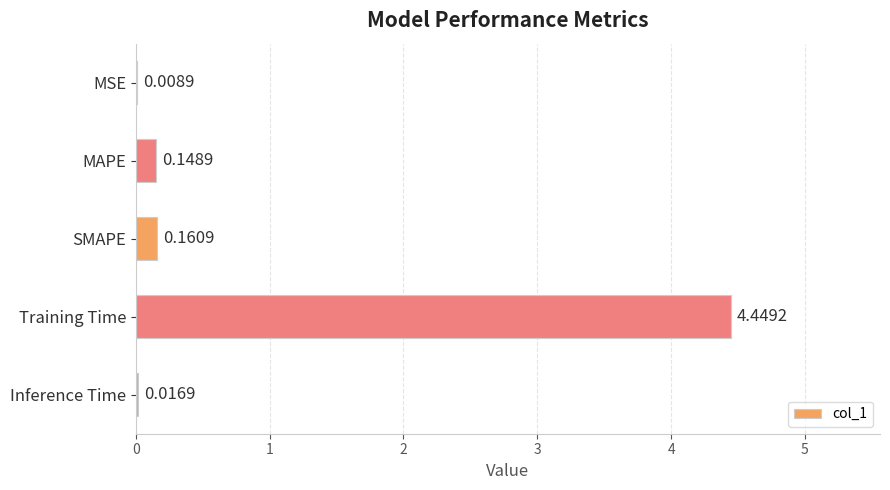

What is the sum of all values?

4.8